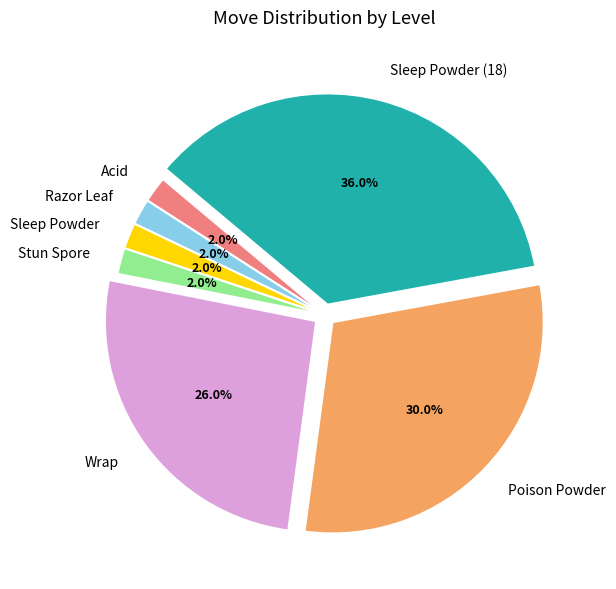

Between Razor Leaf and Poison Powder, which is larger?

Poison Powder